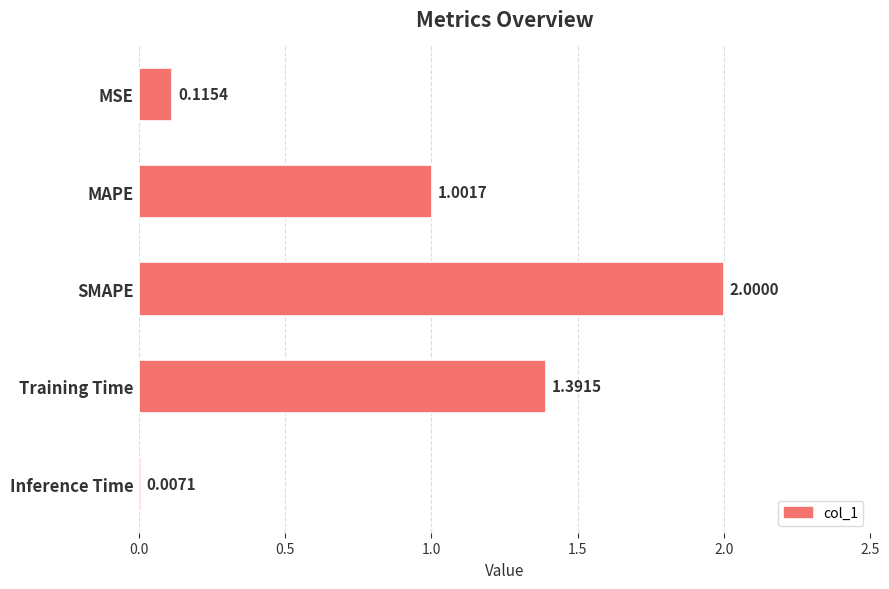

Where is the data nearest to the value 1?

MAPE